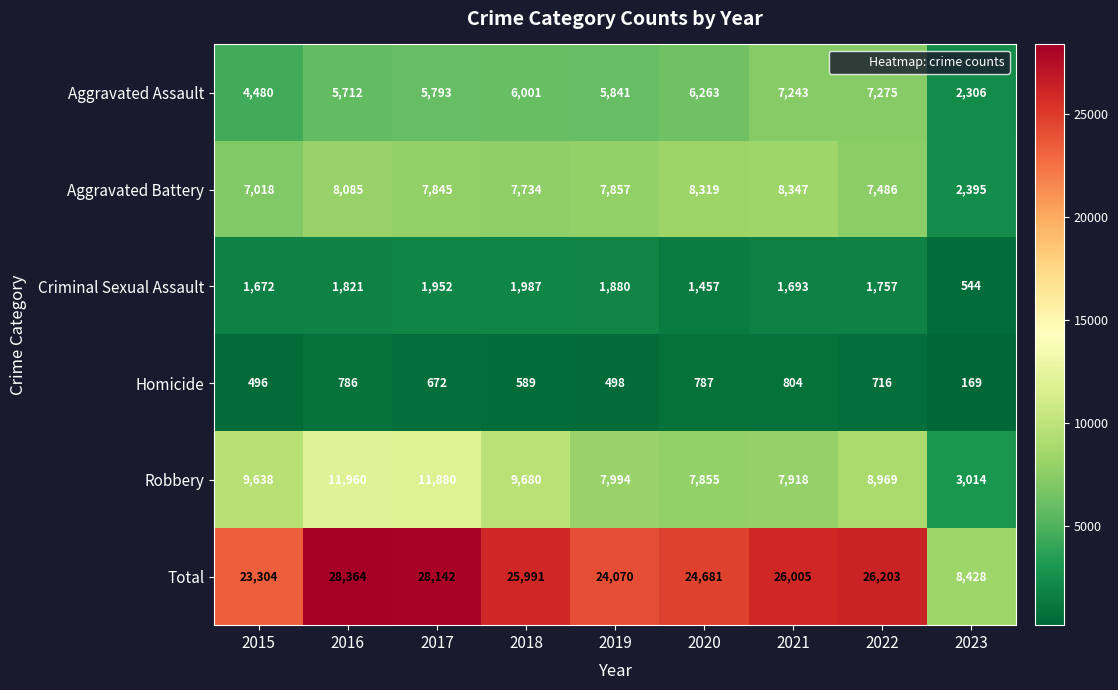

How many categories are shown in the chart?

9